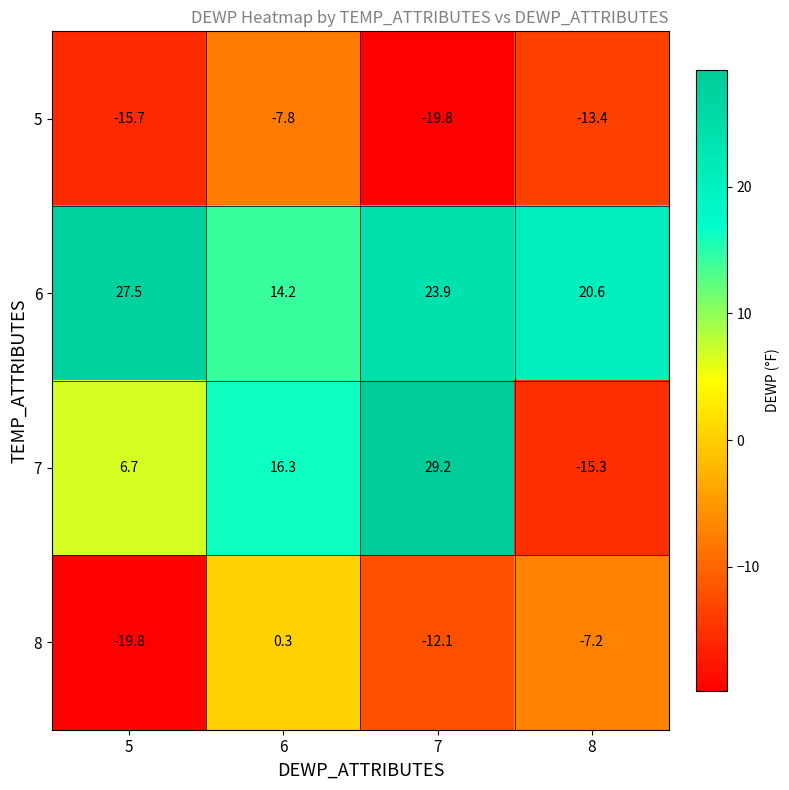

Reading left to right, list all the values displayed in this chart.

5: 5=-15.7	6=-7.8	7=-19.8	8=-13.4
6: 5=27.5	6=14.2	7=23.9	8=20.6
7: 5=6.7	6=16.3	7=29.2	8=-15.3
8: 5=-19.8	6=0.3	7=-12.1	8=-7.2